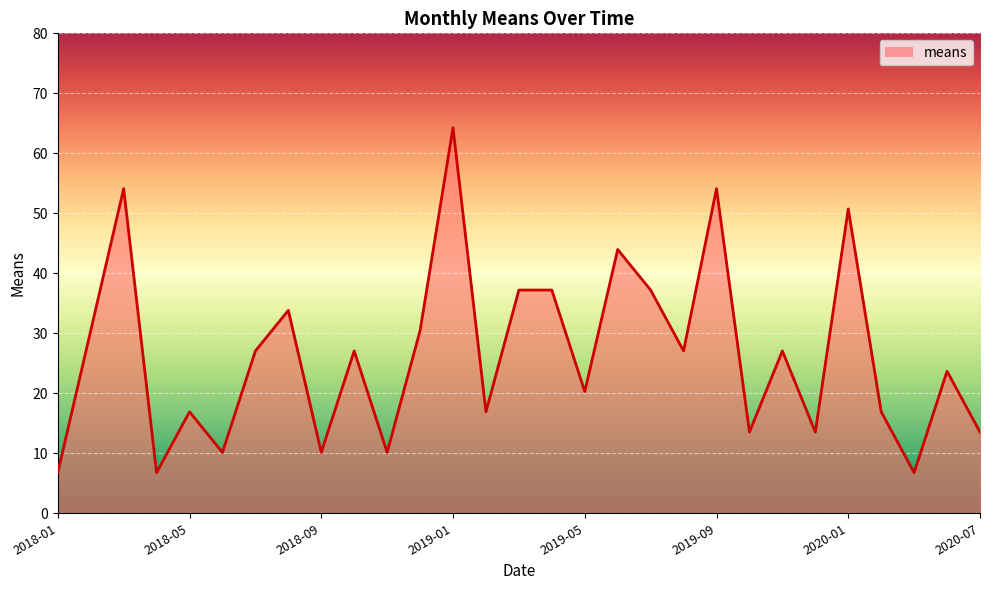

How many values are below 27?

14